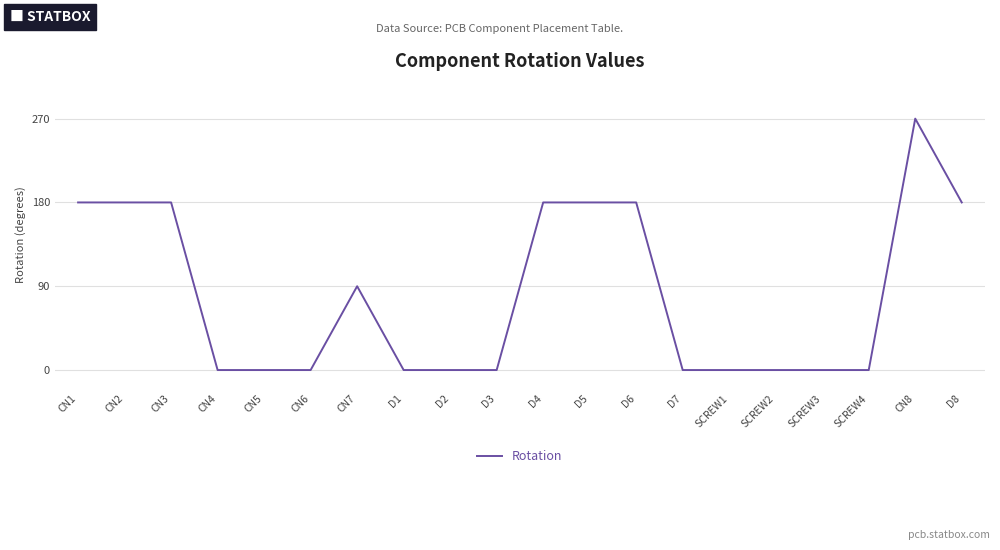

Which has a higher value, CN7 or SCREW3?

CN7